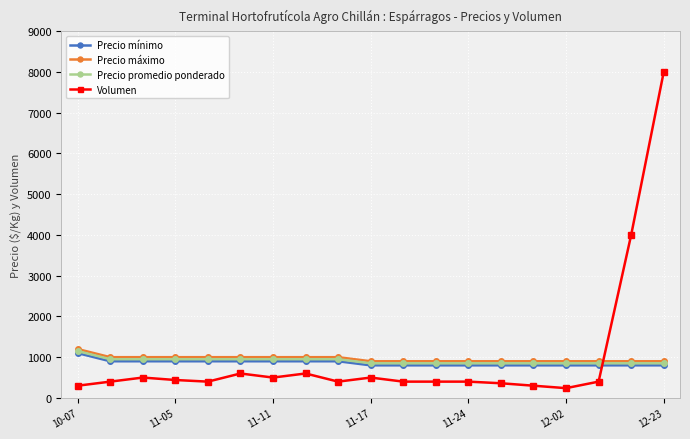

True or false: Precio promedio ponderado and Volumen cross at least once.

True